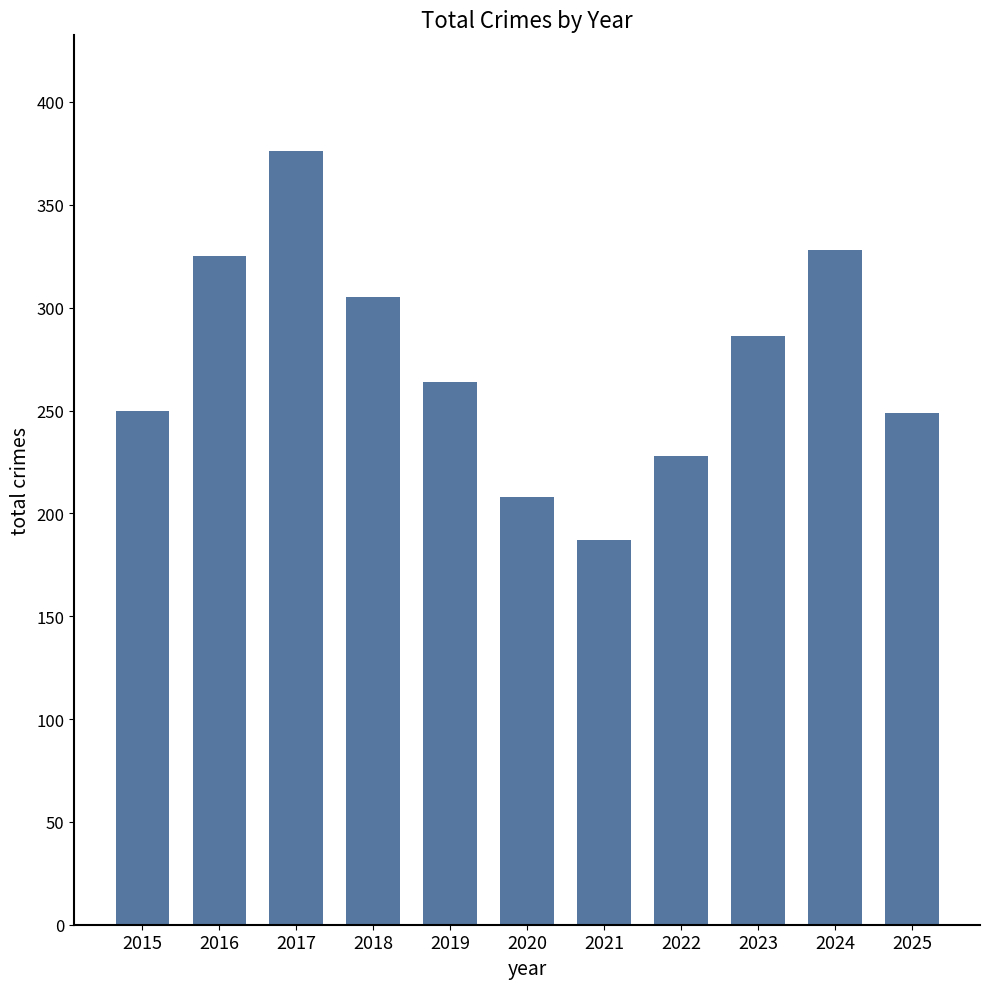

How many data points are less than 264?

5